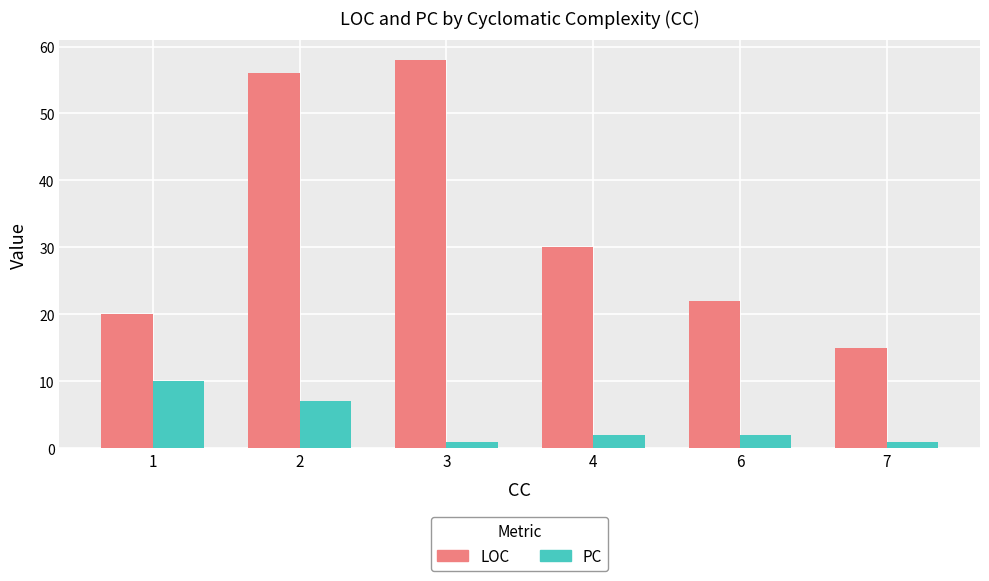

What are all the series names shown in the legend?

LOC, PC